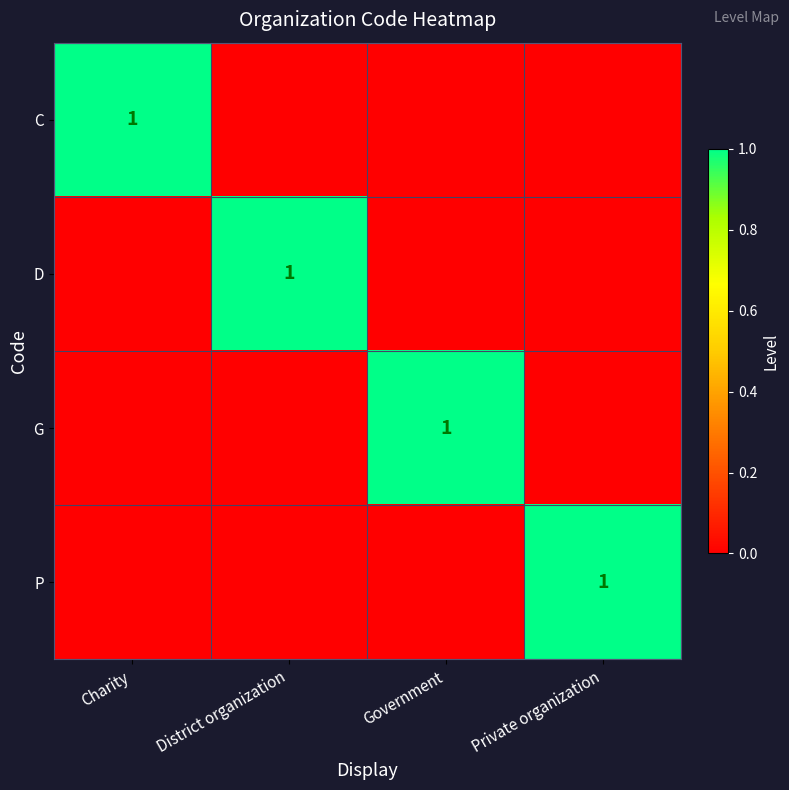

The value of P at Private organization is 1. True or false?

True